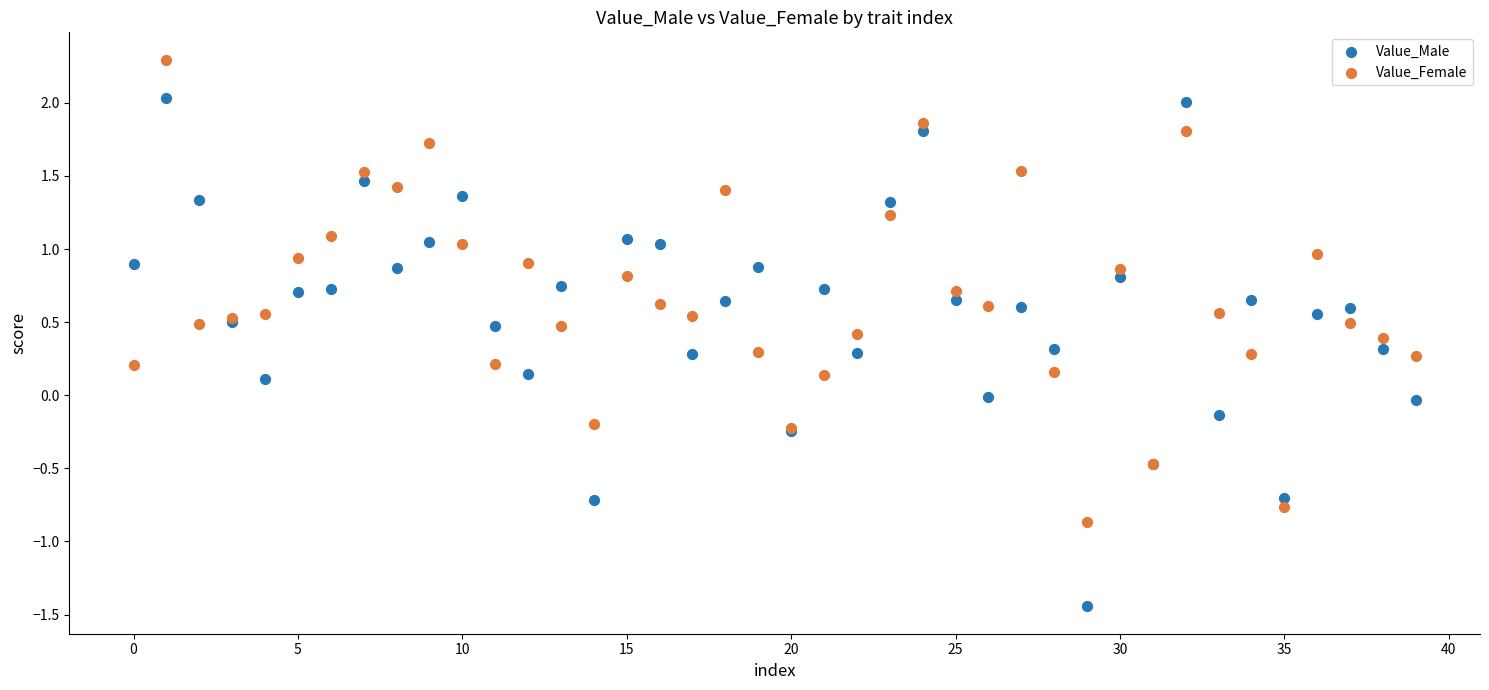

Which series has the widest spread of Y values?

Value_Male